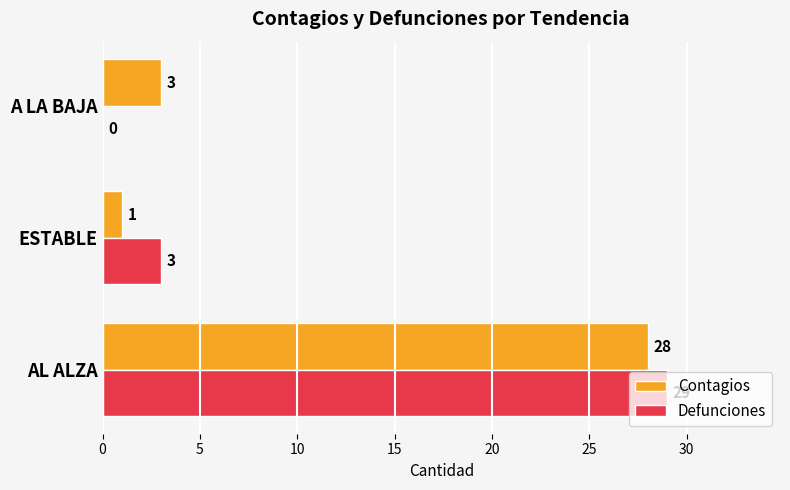

Count the number of data series in this chart.

2